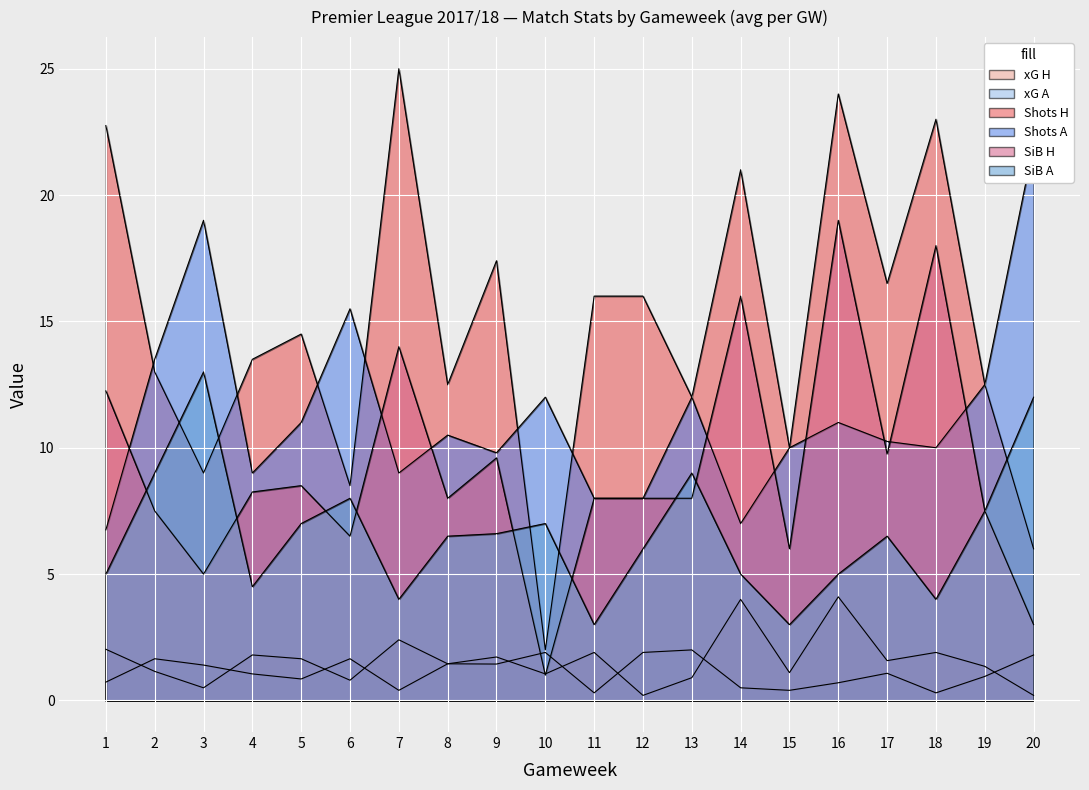

What is the value of the xG A point at the 9th from the left?

1.4